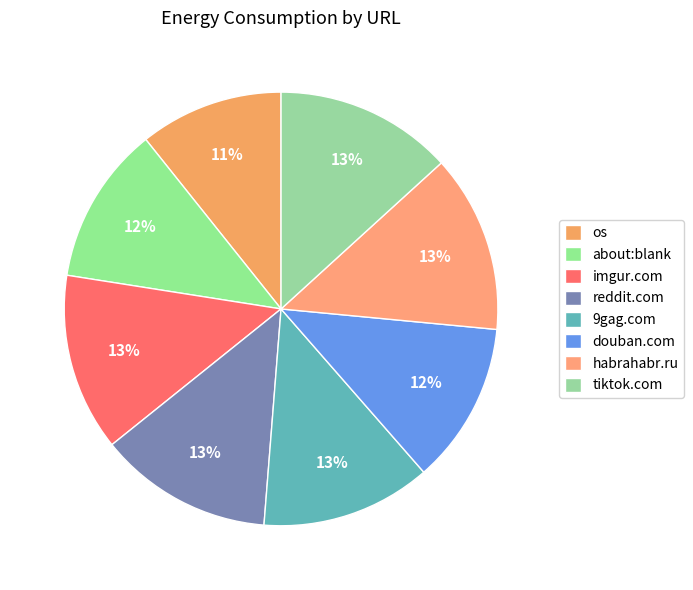

Rank the categories by value from lowest to highest.

os, about:blank, http://www.douban.com, http://www.9gag.com, http://www.reddit.com, http://www.tiktok.com, http://www.imgur.com, http://www.habrahabr.ru